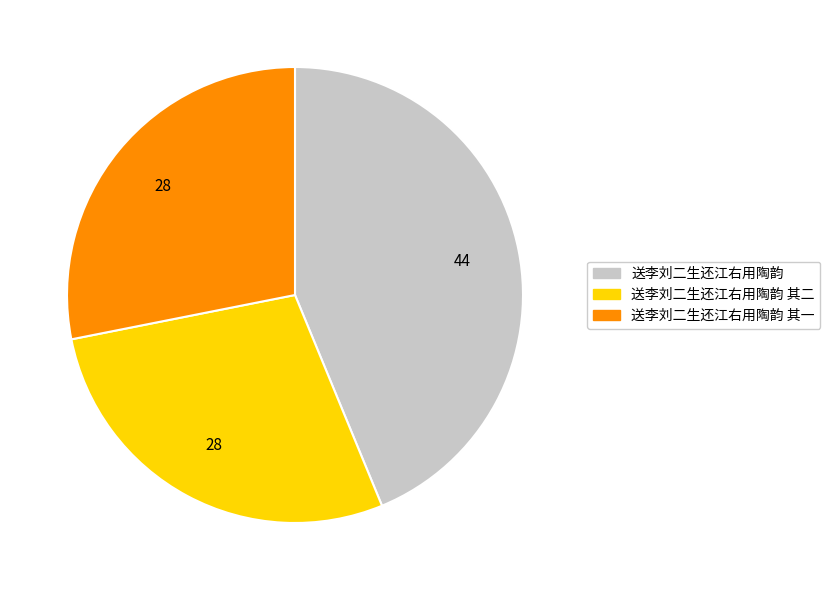

Is there a majority slice in this chart?

No